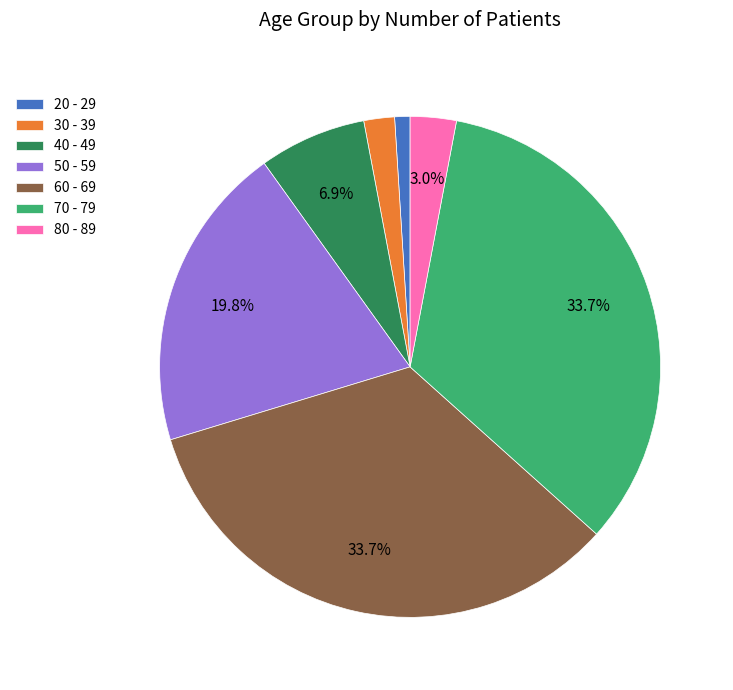

Count the number of slices in the pie.

7